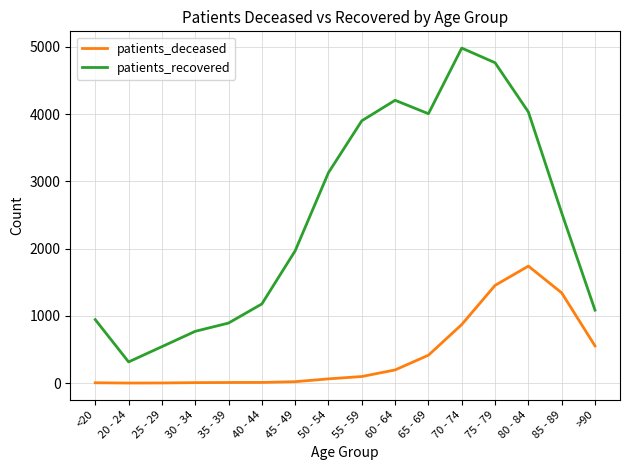

Where does the patients_recovered series first go above 2531?

50 - 54